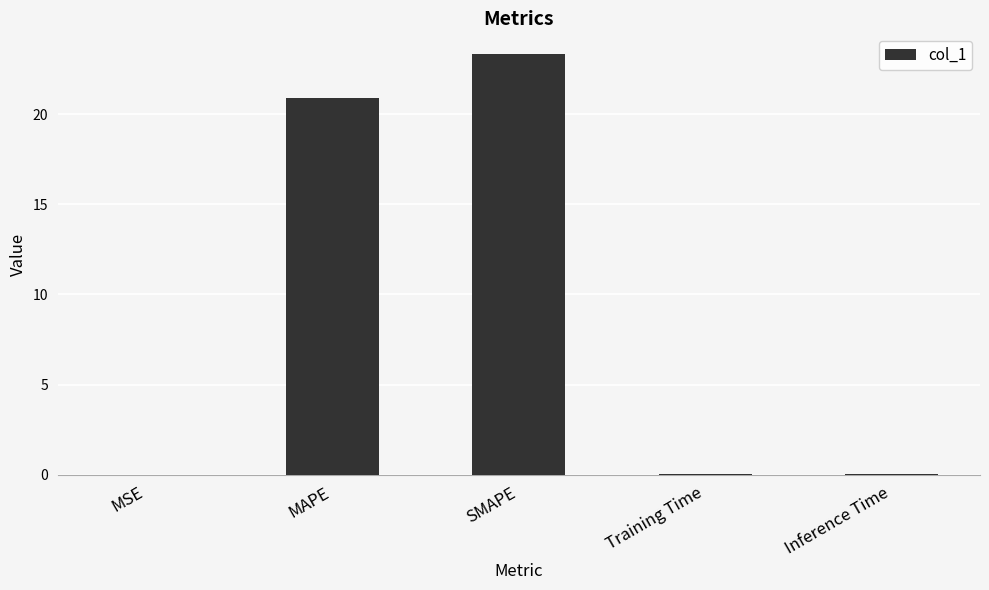

The value at MAPE is 20.9. True or false?

True